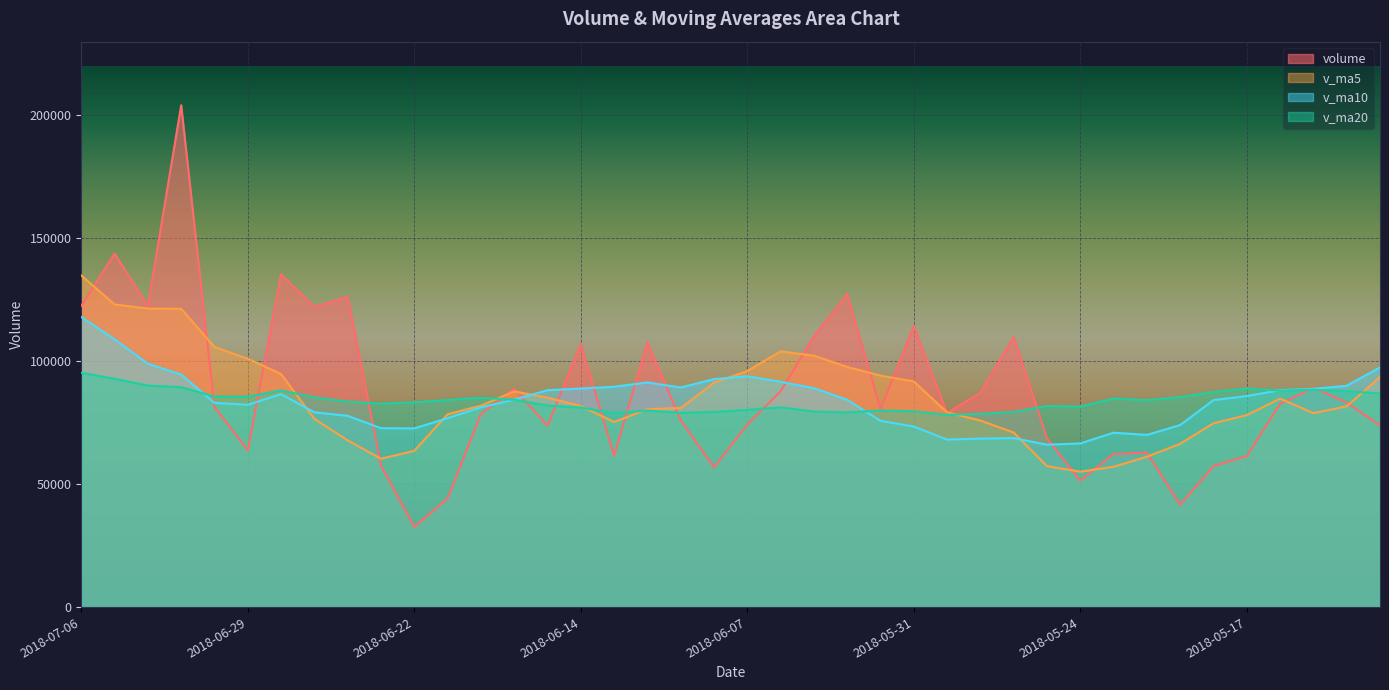

How many lines are shown in the chart?

4